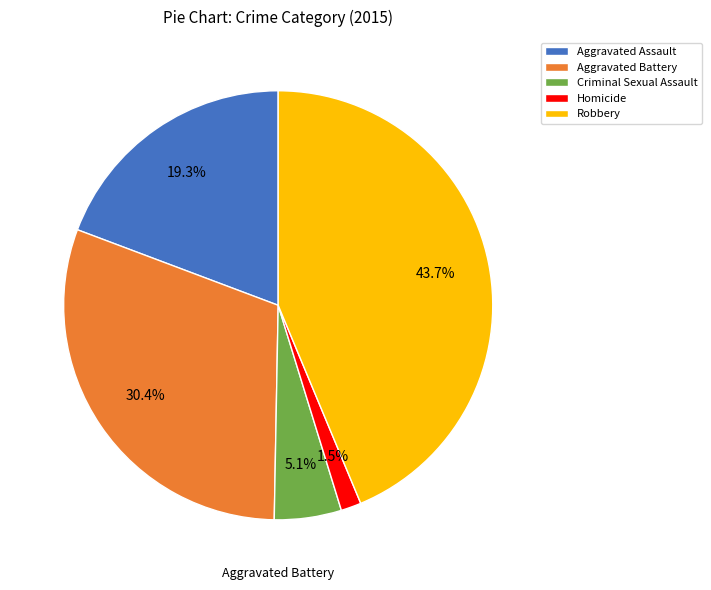

Which category has the biggest portion of the pie?

Robbery